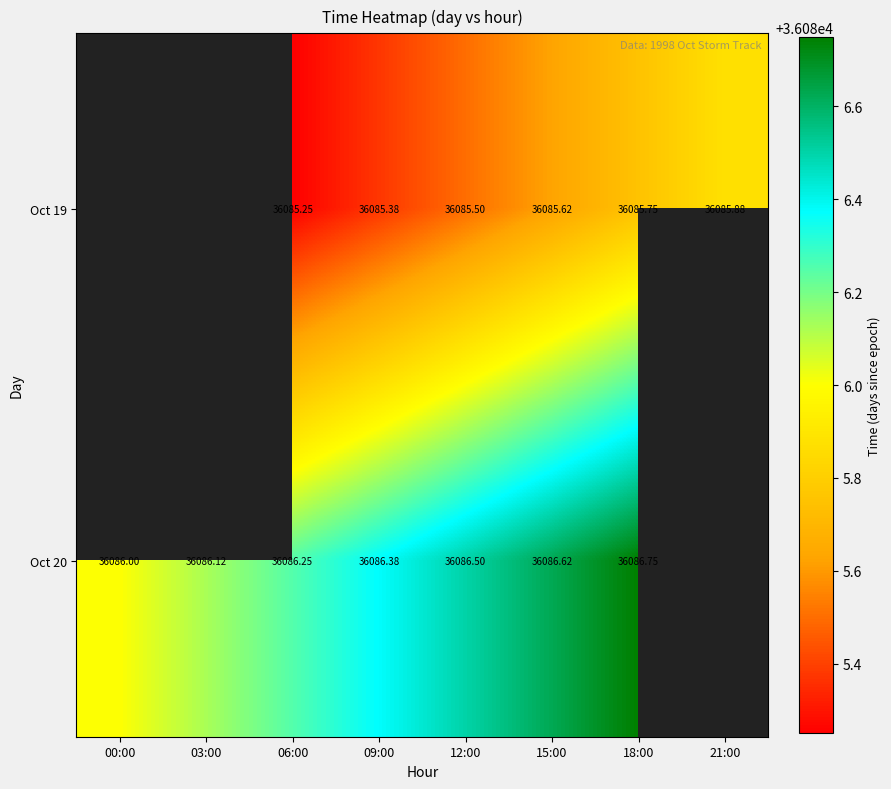

What is the total value across all series at 18:00?

72172.5